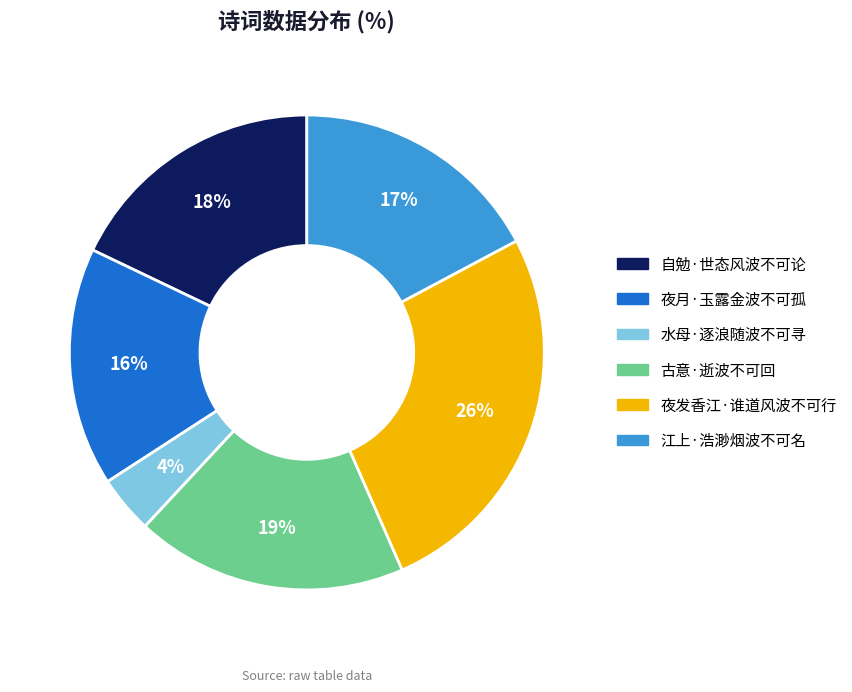

Rank the categories by value from lowest to highest.

水母·逐浪随波不可寻, 夜月·玉露金波不可孤, 江上·浩渺烟波不可名, 自勉·世态风波不可论, 古意·逝波不可回, 夜发香江·谁道风波不可行